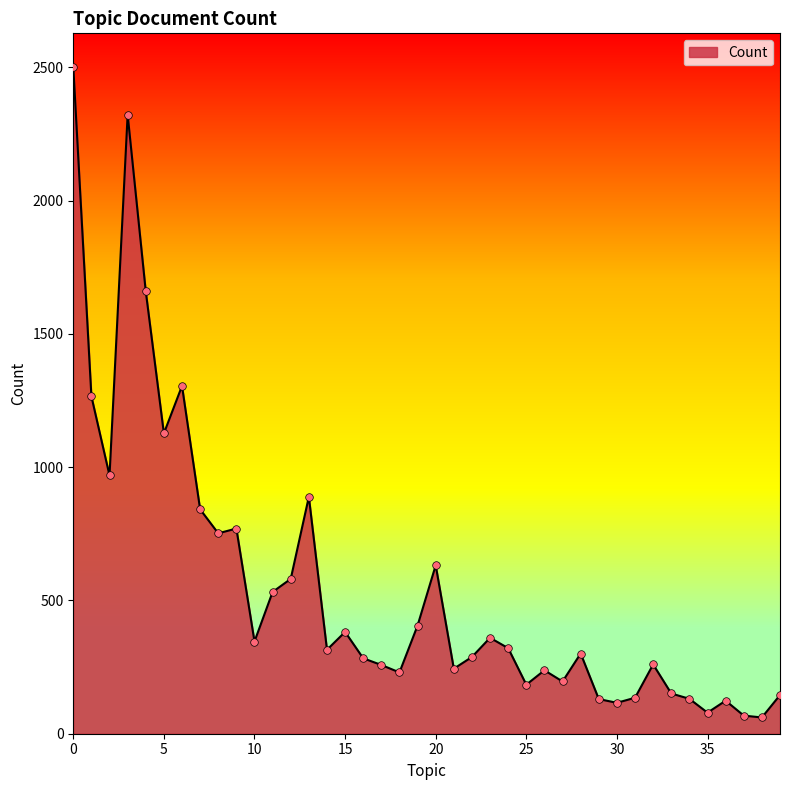

What is the minimum value shown in the chart?

61